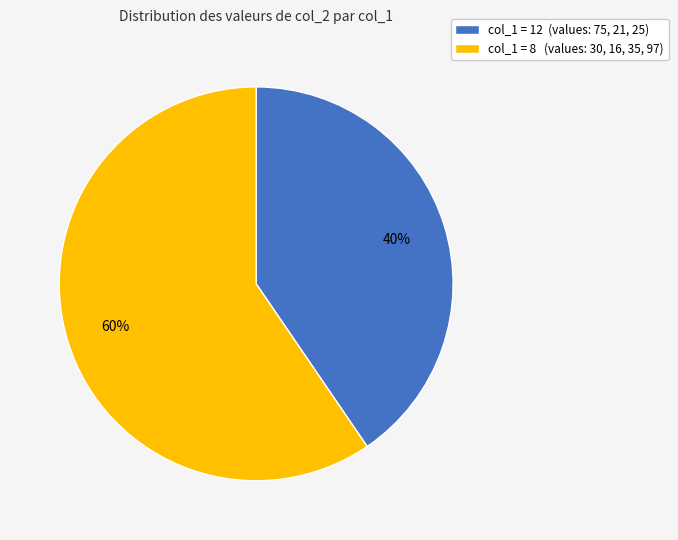

Between col_1 = 8 (values: 30, 16, 35, 97) and col_1 = 12 (values: 75, 21, 25), which is larger?

col_1 = 8 (values: 30, 16, 35, 97)